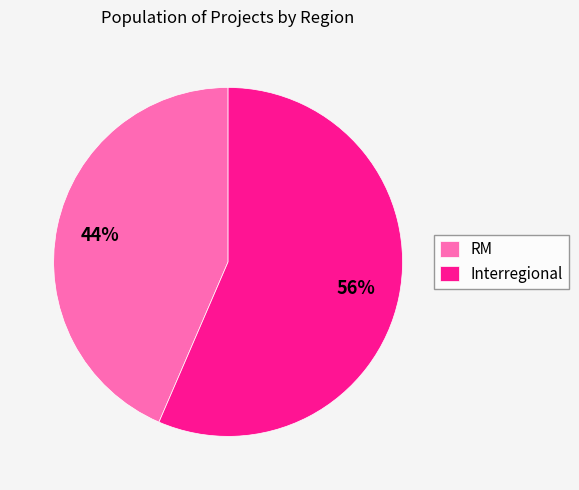

To the nearest percent, what is the average slice percentage?

50%